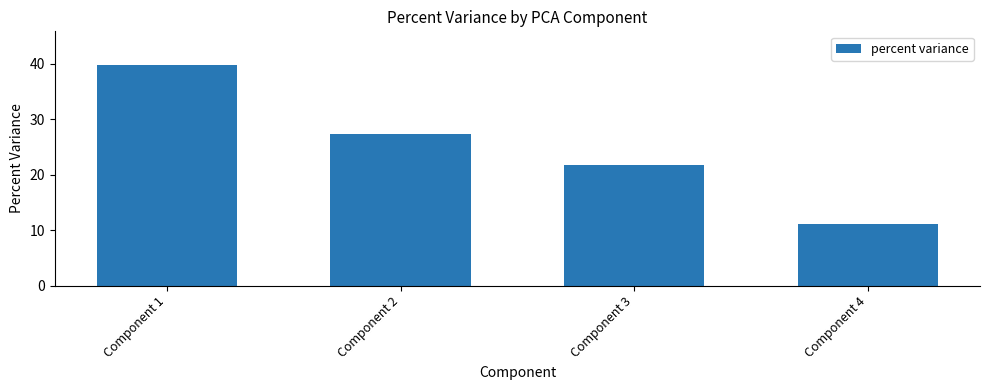

True or false: the data shows 11.2 at Component 4.

True